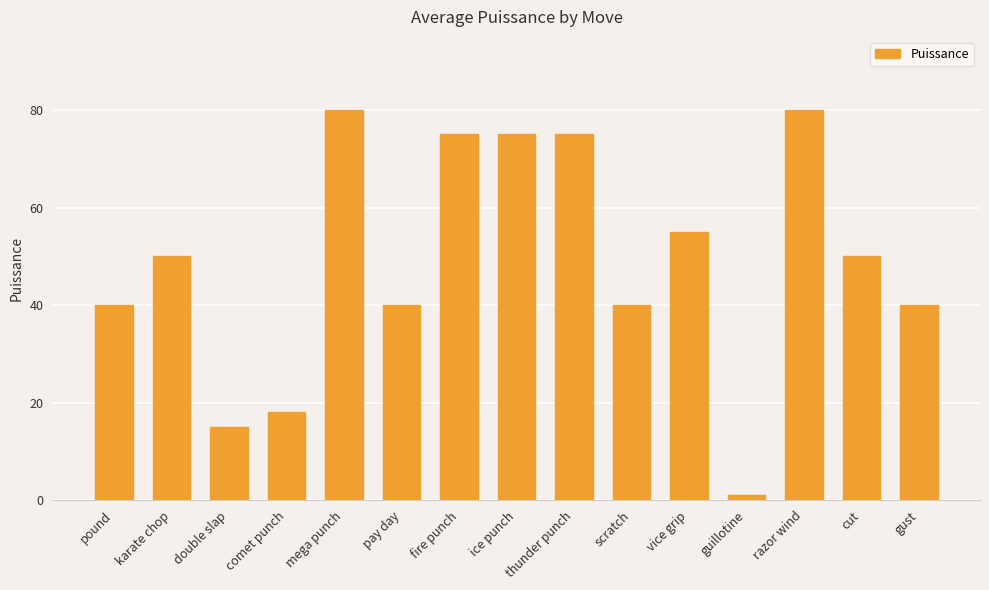

What is the difference between the second highest and minimum values?

79